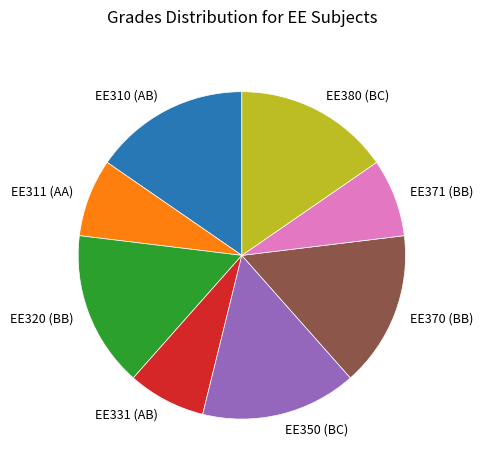

Does EE311 (AA) represent more than half of the total?

No